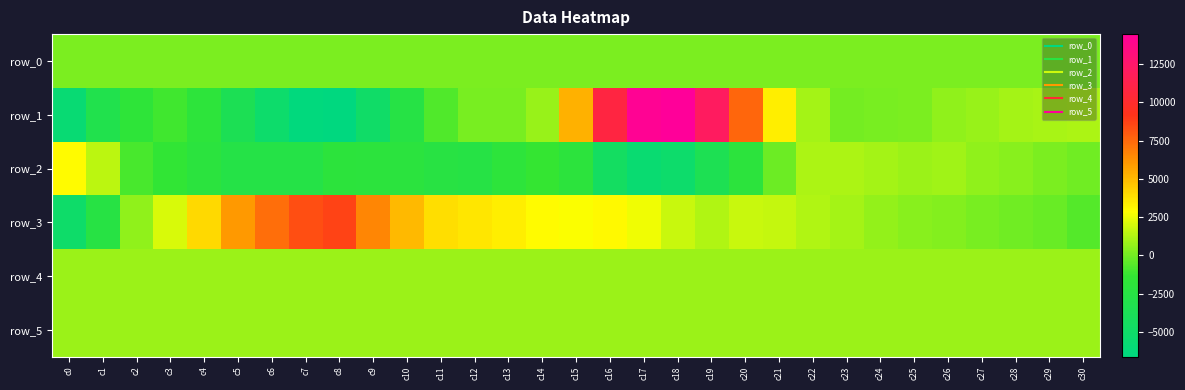

True or false: row_4 has a value of 1278.5 at c0.

False